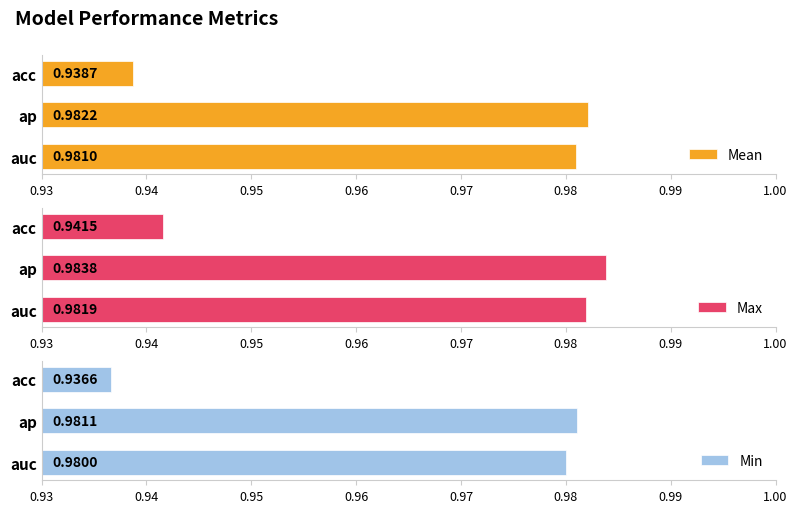

At which label is Mean closest to 0?

acc